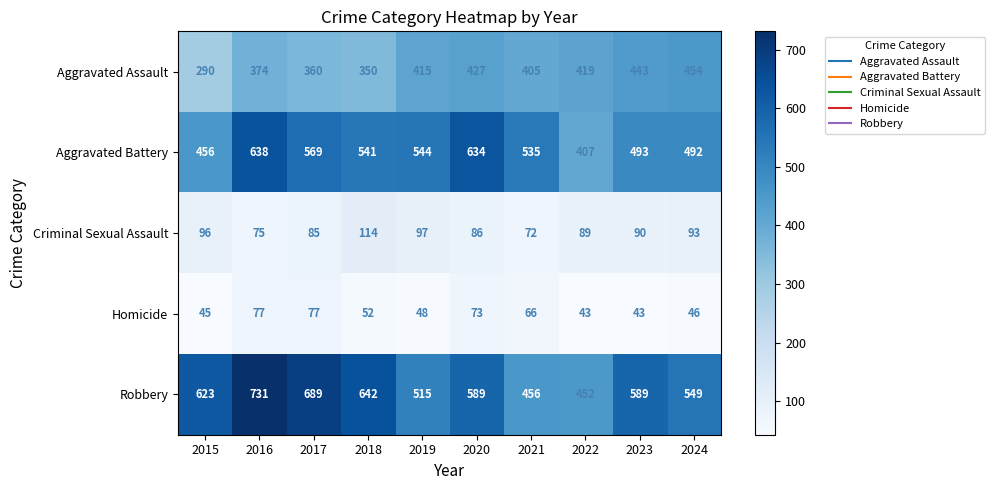

What is the sum of all Homicide values?

570